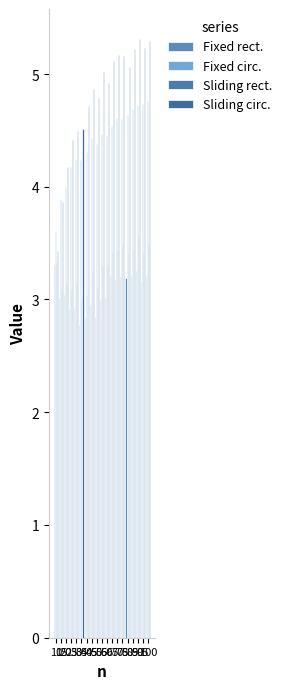

What is the minimum value shown in the chart?

2.8